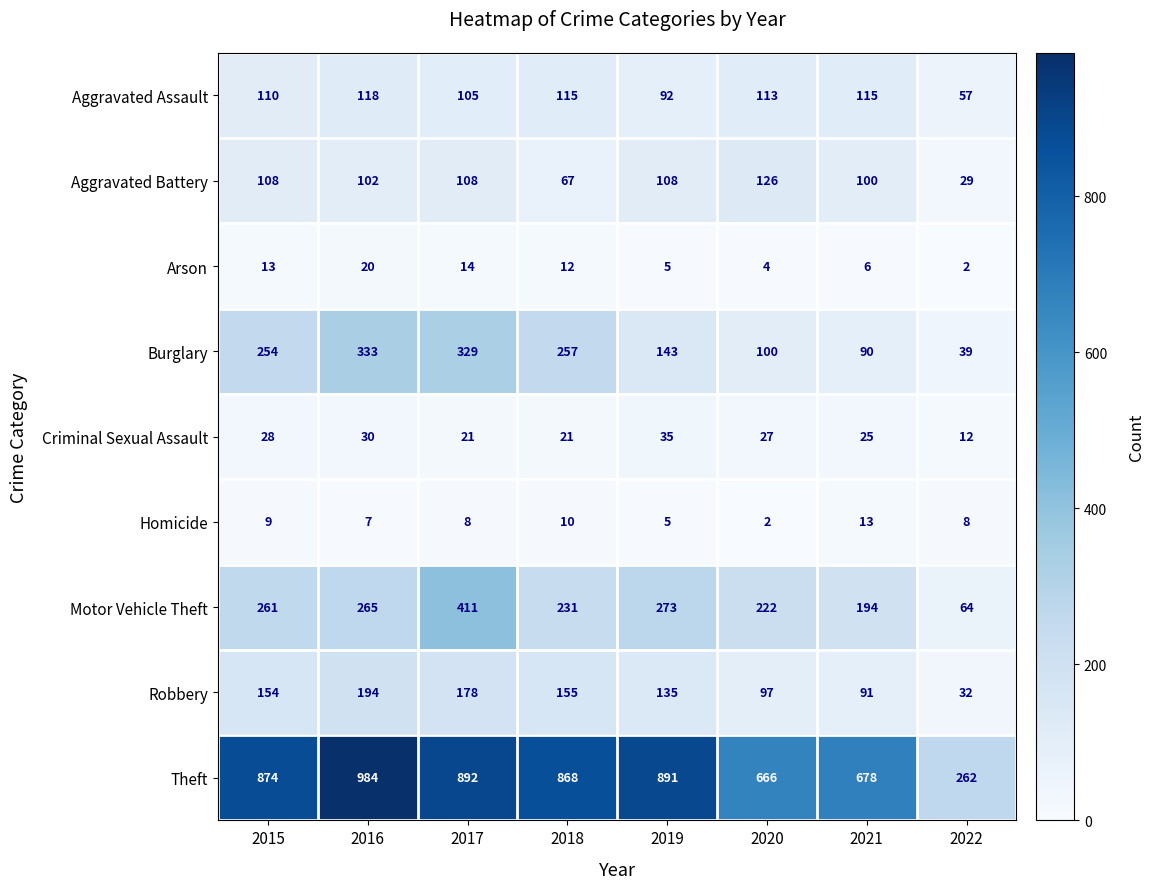

The value of Motor Vehicle Theft at 2018 is 345. True or false?

False